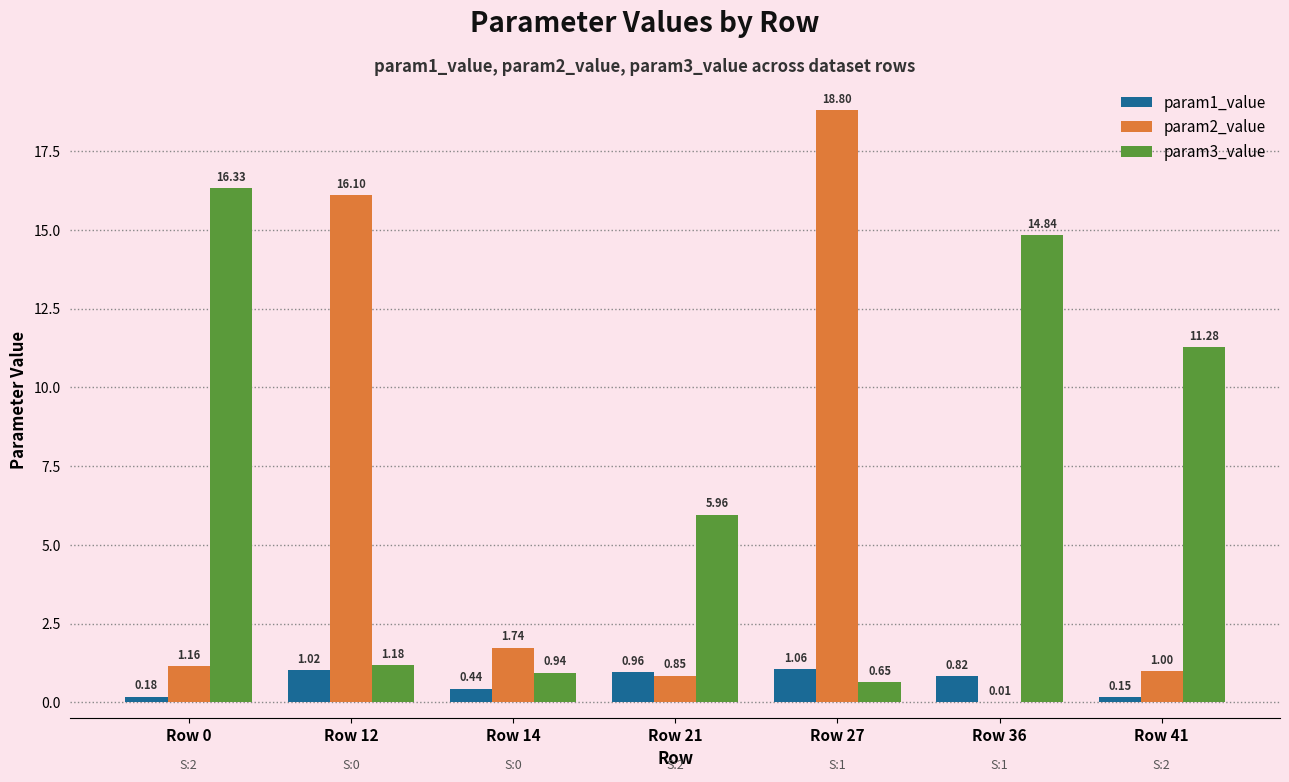

How many groups of bars are there?

7